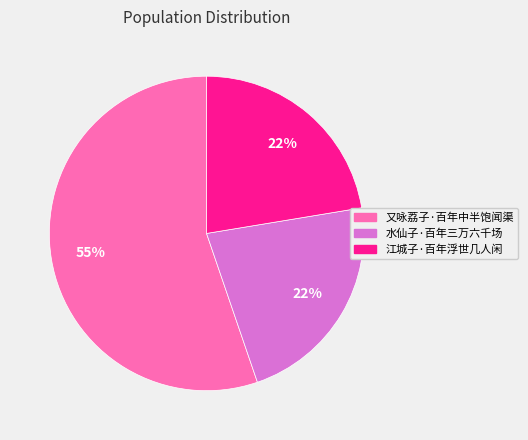

True or false: 江城子·百年浮世几人闲 accounts for 22% of the total.

True